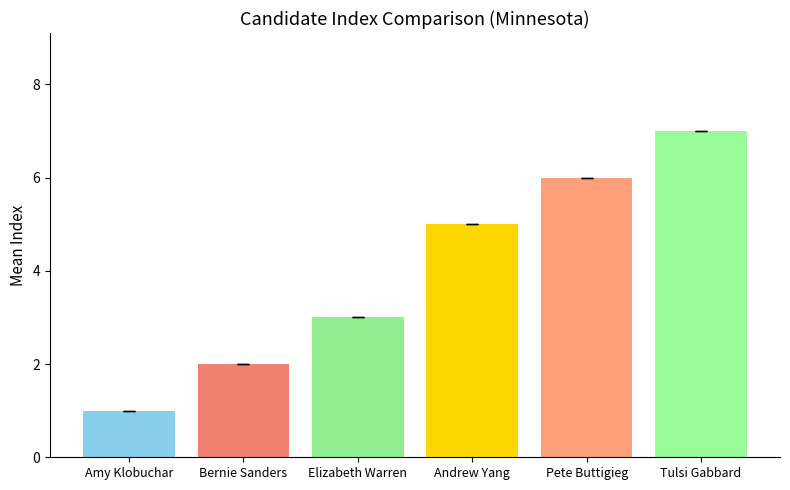

What is the sum of all values?

24